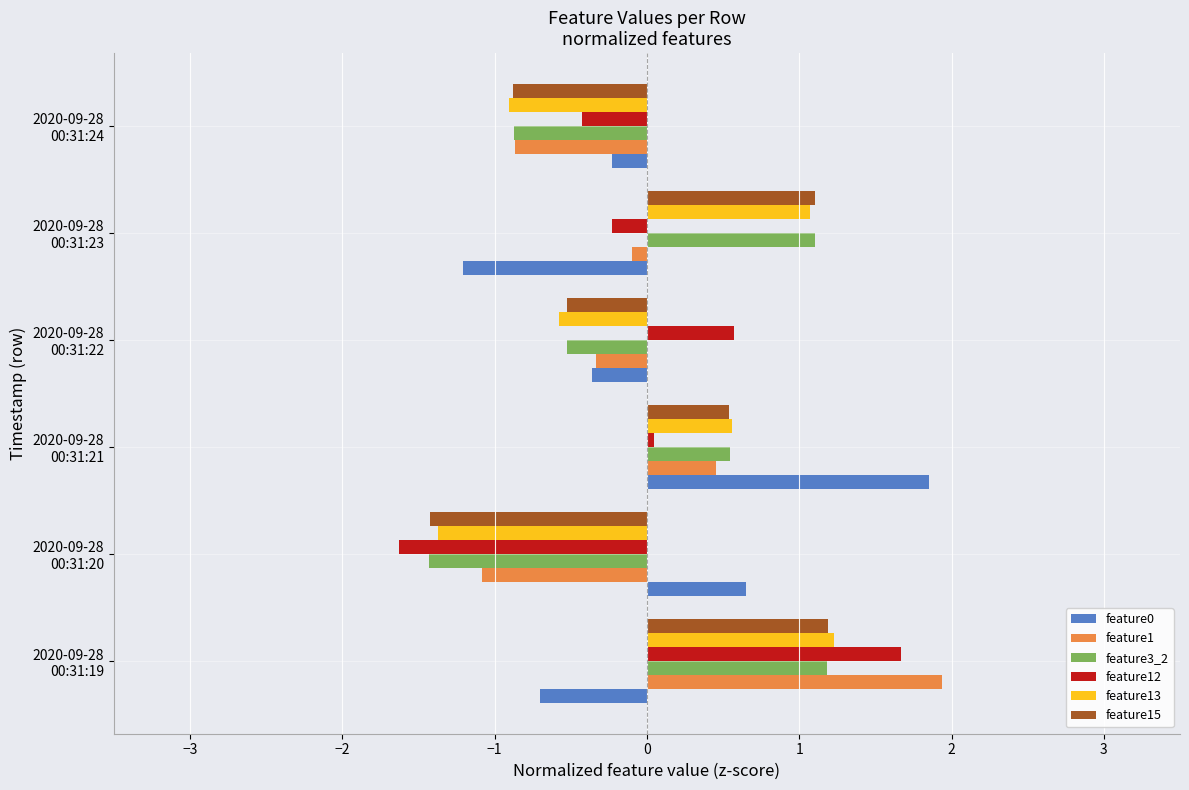

What is the smallest value displayed?

-1.6